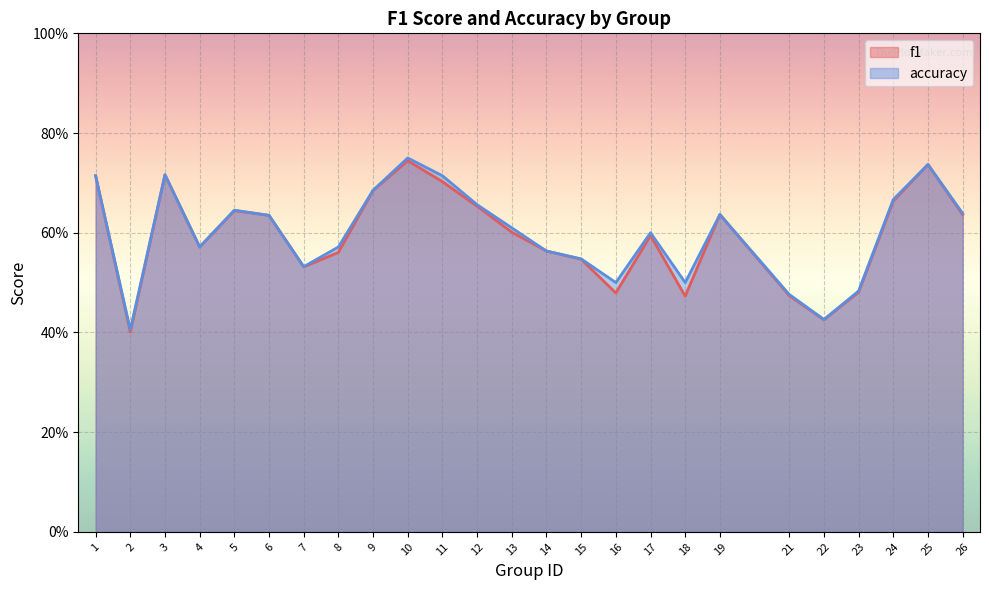

Read the accuracy value at 22.

0.4